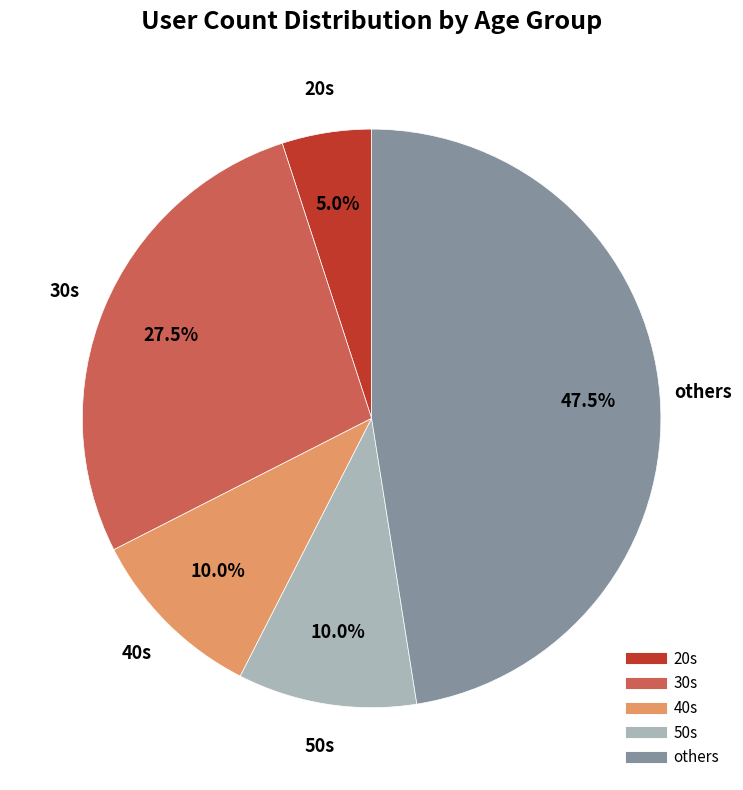

To the nearest percent, what is the average slice percentage?

20%